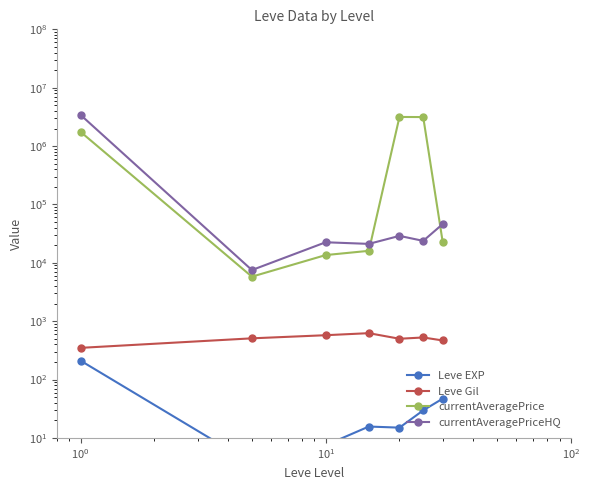

Does the chart have visible grid lines?

No